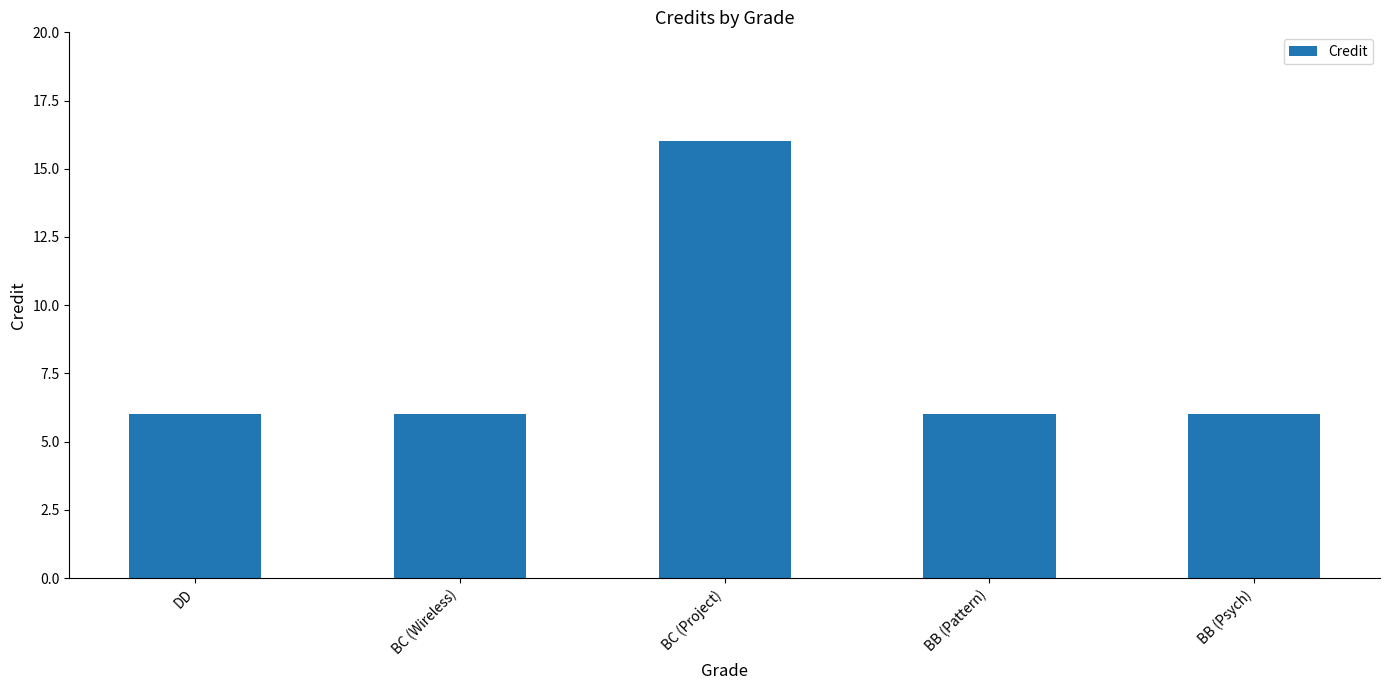

How many categories are shown in the chart?

5